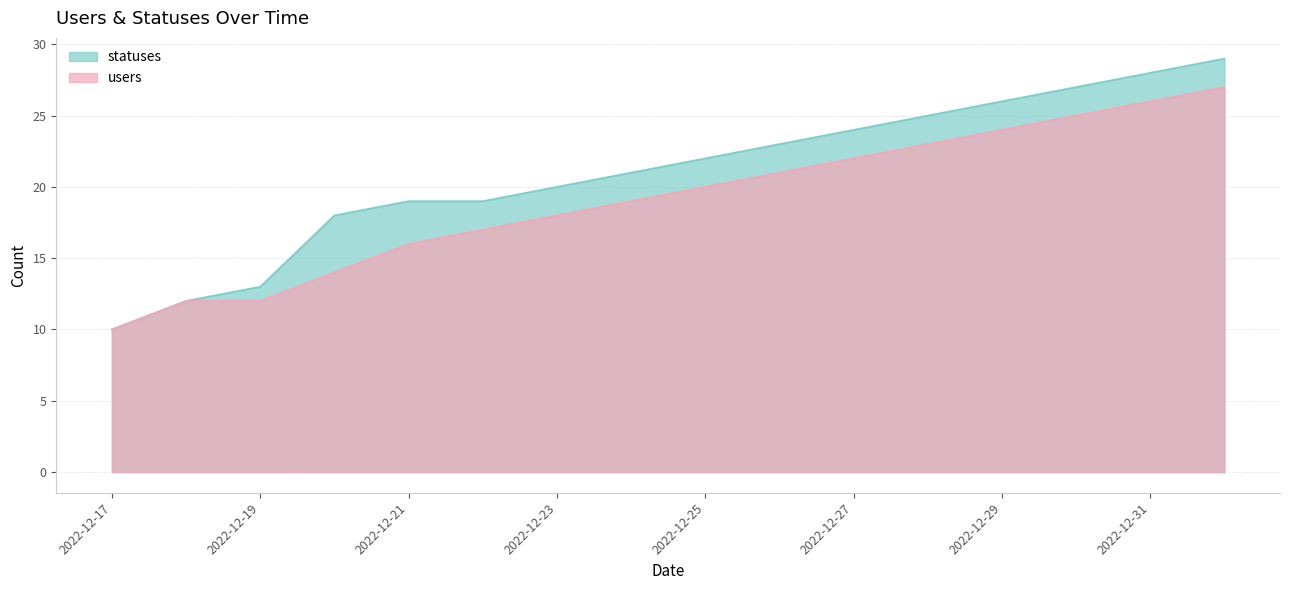

Reading left to right, transcribe all the data shown in this chart.

statuses: 2022-12-17=10	2022-12-18=12	2022-12-19=13	2022-12-20=18	2022-12-21=19	2022-12-22=19	2022-12-23=20	2022-12-24=21	2022-12-25=22	2022-12-26=23	2022-12-27=24	2022-12-28=25	2022-12-29=26	2022-12-30=27	2022-12-31=28	2023-01-01=29
users: 2022-12-17=10	2022-12-18=12	2022-12-19=12	2022-12-20=14	2022-12-21=16	2022-12-22=17	2022-12-23=18	2022-12-24=19	2022-12-25=20	2022-12-26=21	2022-12-27=22	2022-12-28=23	2022-12-29=24	2022-12-30=25	2022-12-31=26	2023-01-01=27